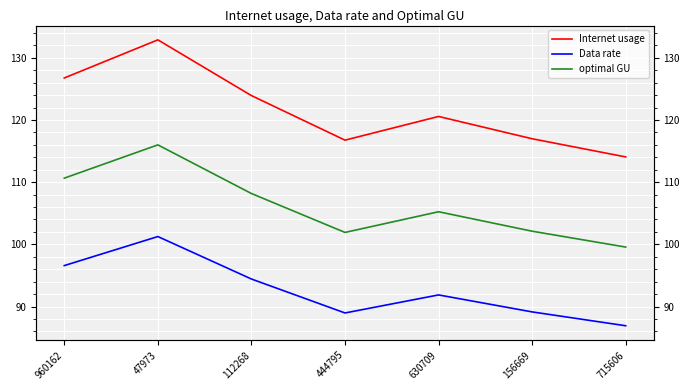

What is the label of the 3rd point from the left?

112268